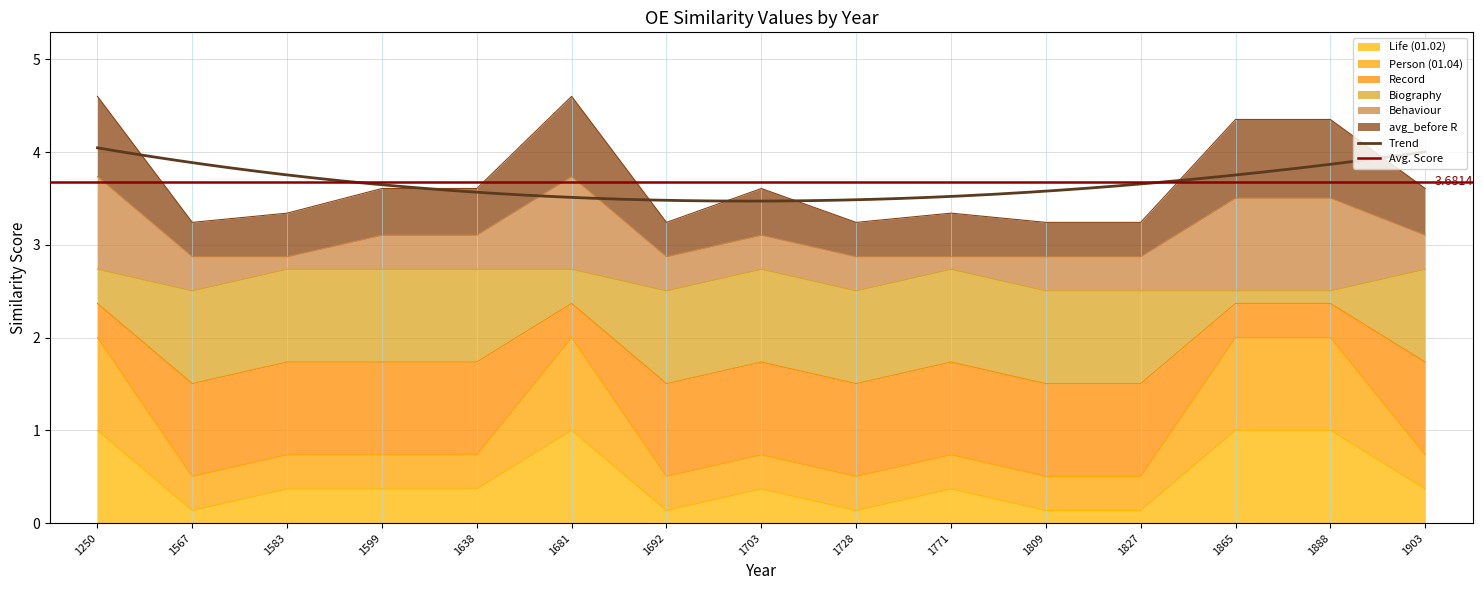

List the labels in order of Person (01.04) value, largest first.

1250, 1681, 1865, 1888, 1583, 1599, 1638, 1703, 1771, 1903, 1567, 1692, 1728, 1809, 1827